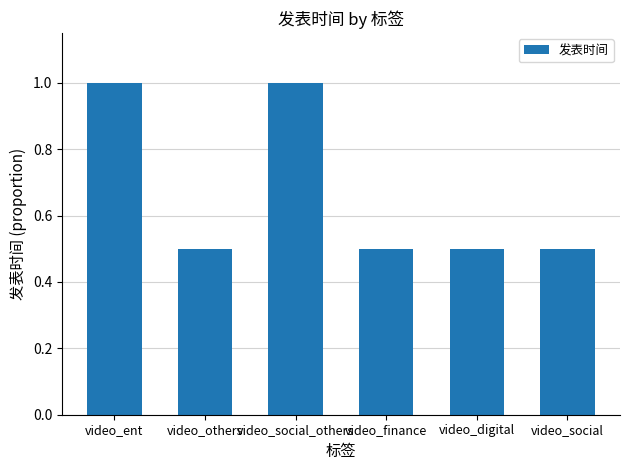

What is the label of the 5th bar from the right?

video_others